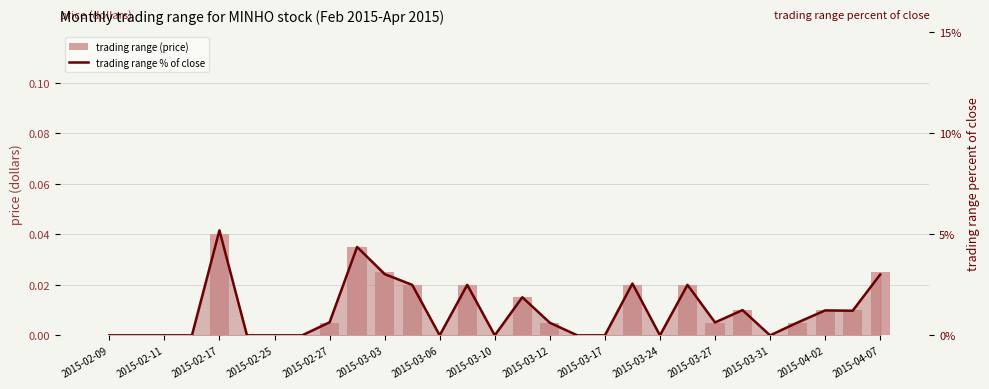

Rank the series at 2015-03-10 from highest to lowest value.

trading range (price), trading range % of close